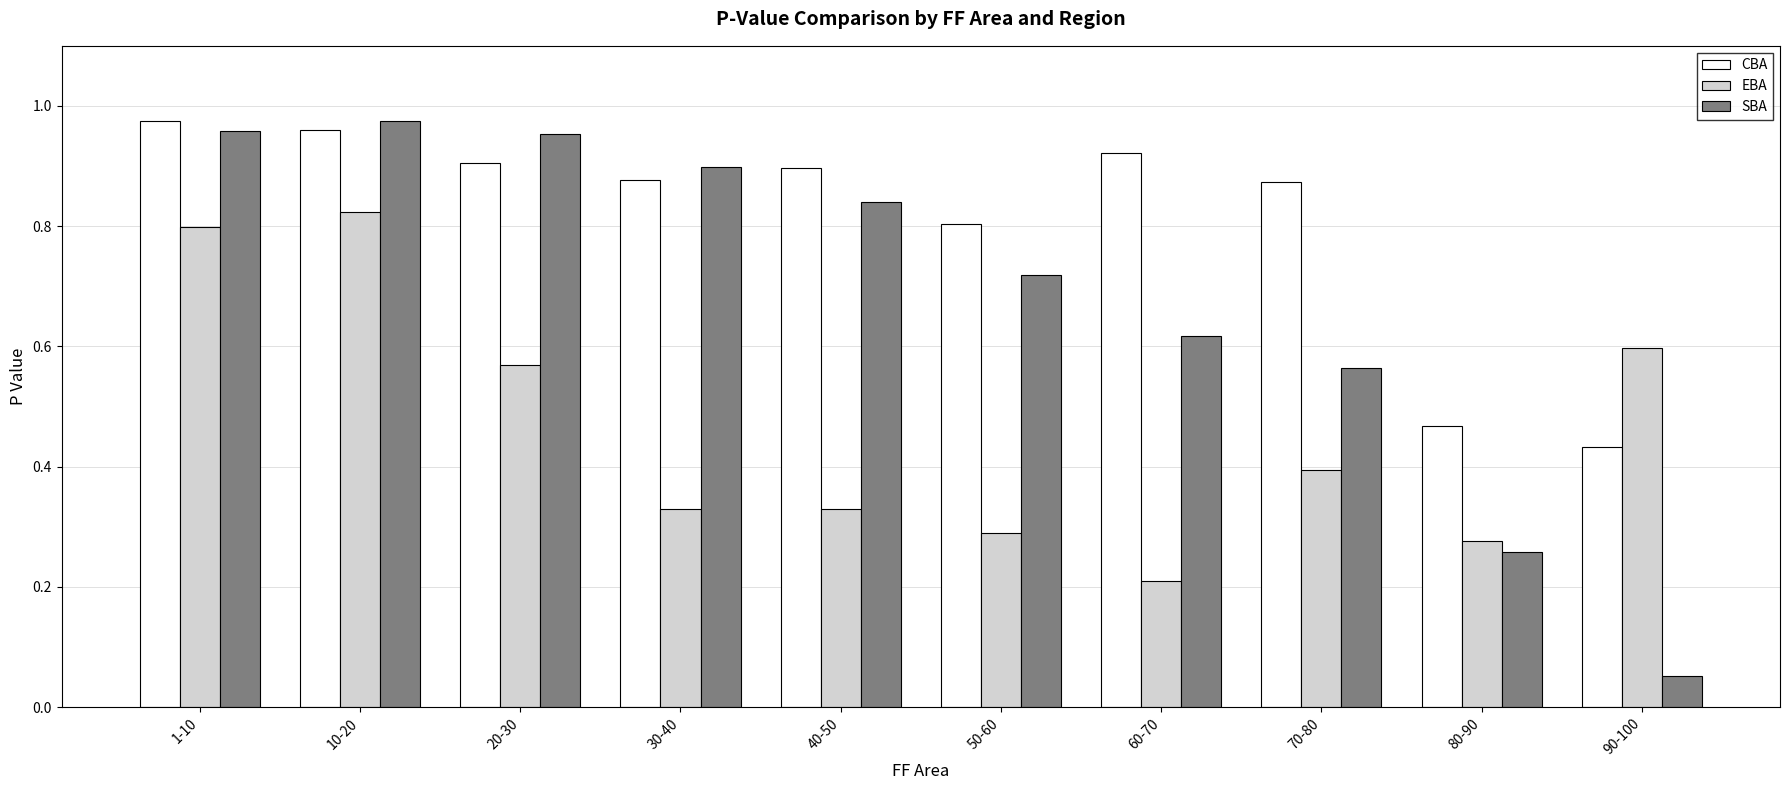

Rank the series by their average value, from highest to lowest.

CBA, SBA, EBA